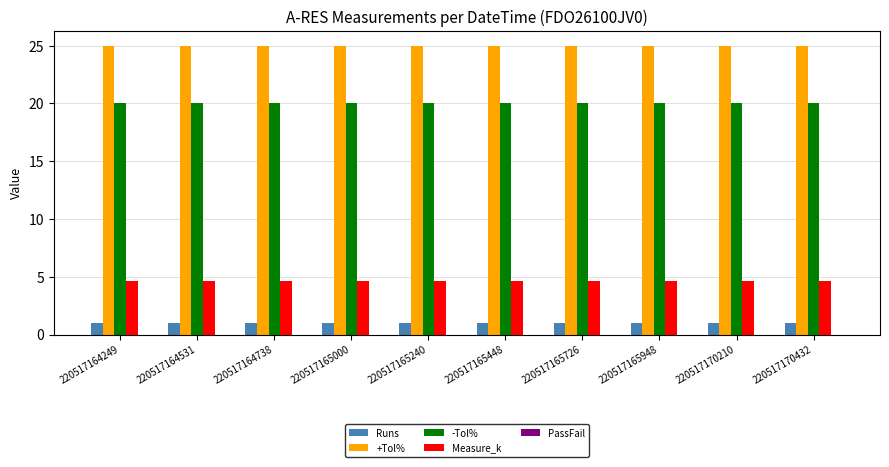

The value of +Tol% at 220517165948 is 25.0. True or false?

True